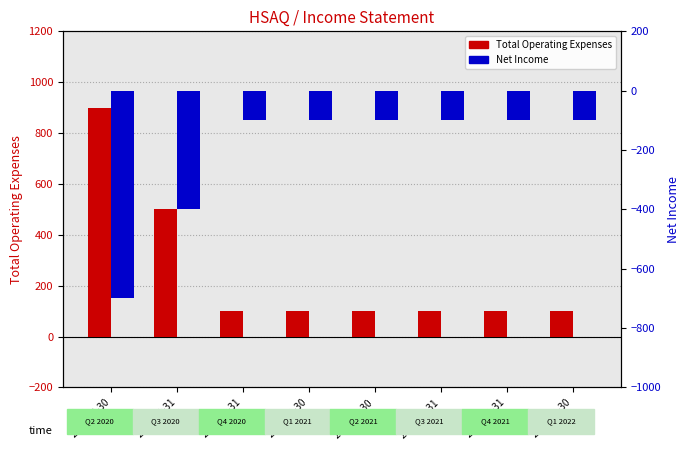

Reading right to left, extract all data points from this chart.

Total Operating Expenses: 2020-09-30=100	2020-12-31=100	2021-03-31=100	2021-06-30=100	2021-09-30=100	2021-12-31=100	2022-03-31=500	2022-06-30=900
Net Income: 2020-09-30=-100	2020-12-31=-100	2021-03-31=-100	2021-06-30=-100	2021-09-30=-100	2021-12-31=-100	2022-03-31=-400	2022-06-30=-700